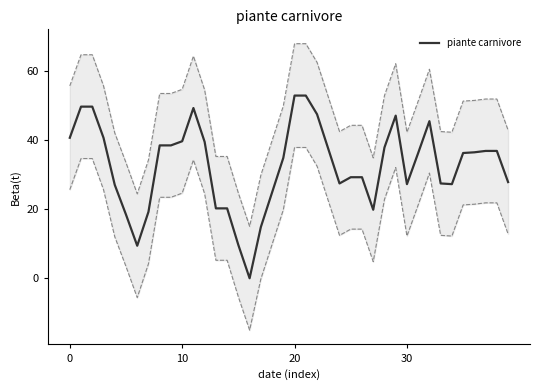

What is the average value?

32.5